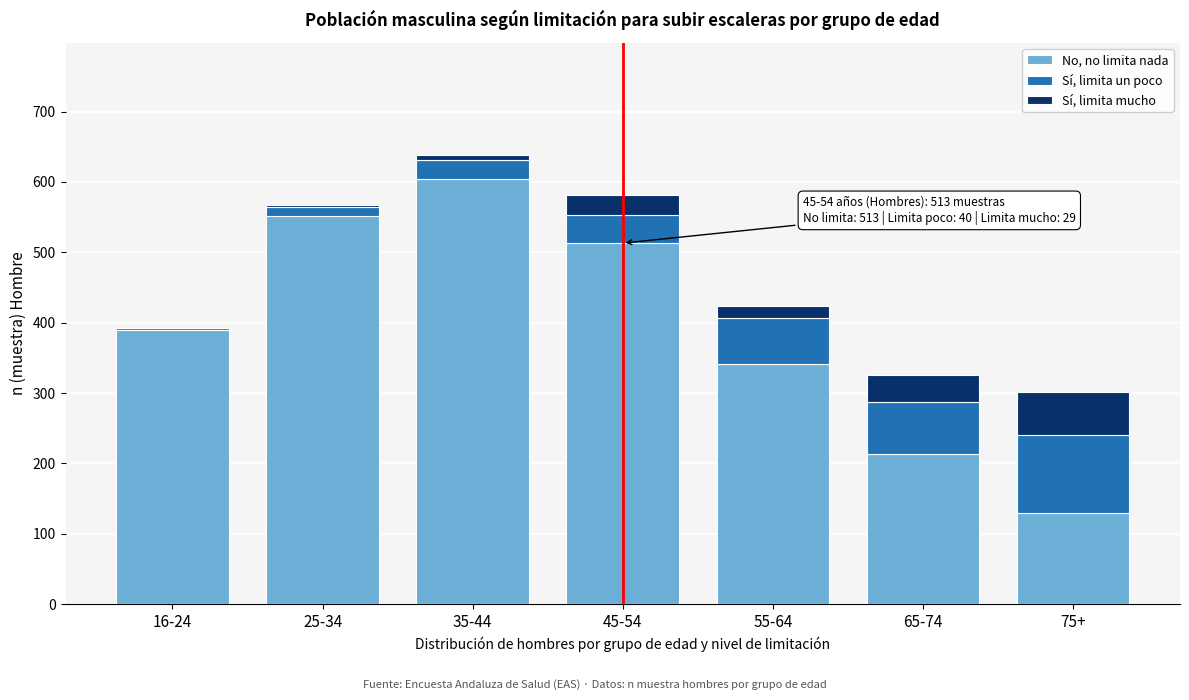

Reading right to left, list the values for the No, no limita nada series.

75+=130	65-74=213	55-64=341	45-54=513	35-44=604	25-34=552	16-24=390